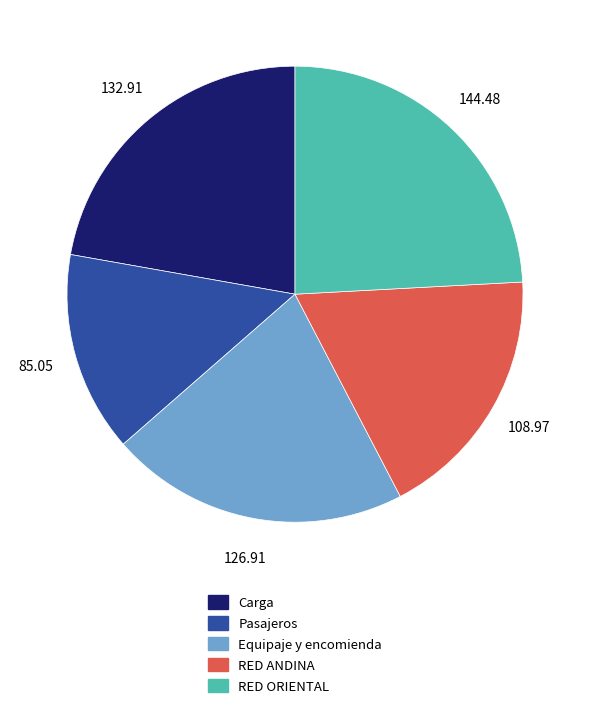

What is the ratio of the value at RED ORIENTAL to the value at Carga?

1.1